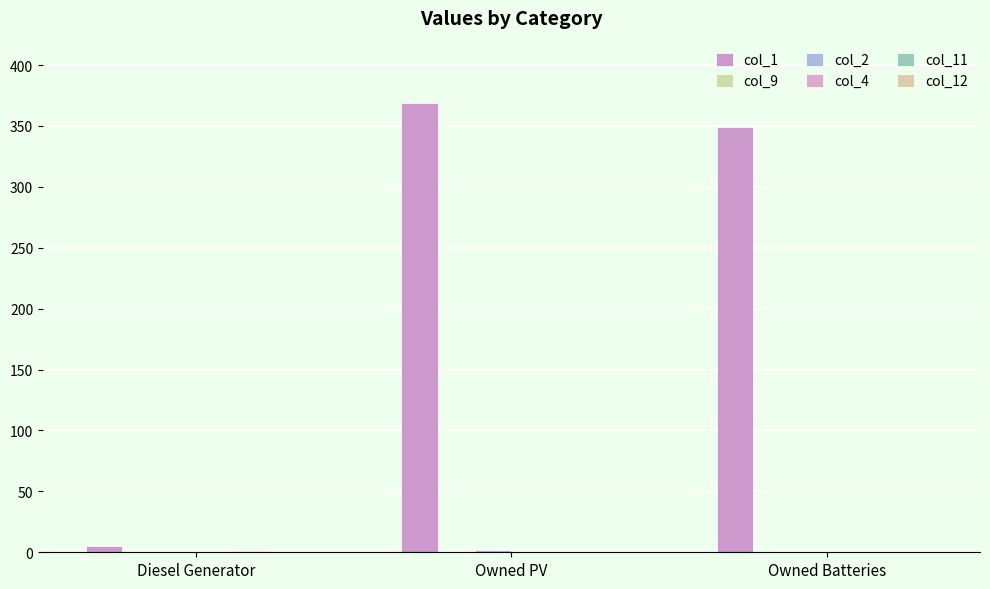

At which label is col_1 closest to 187?

Owned Batteries